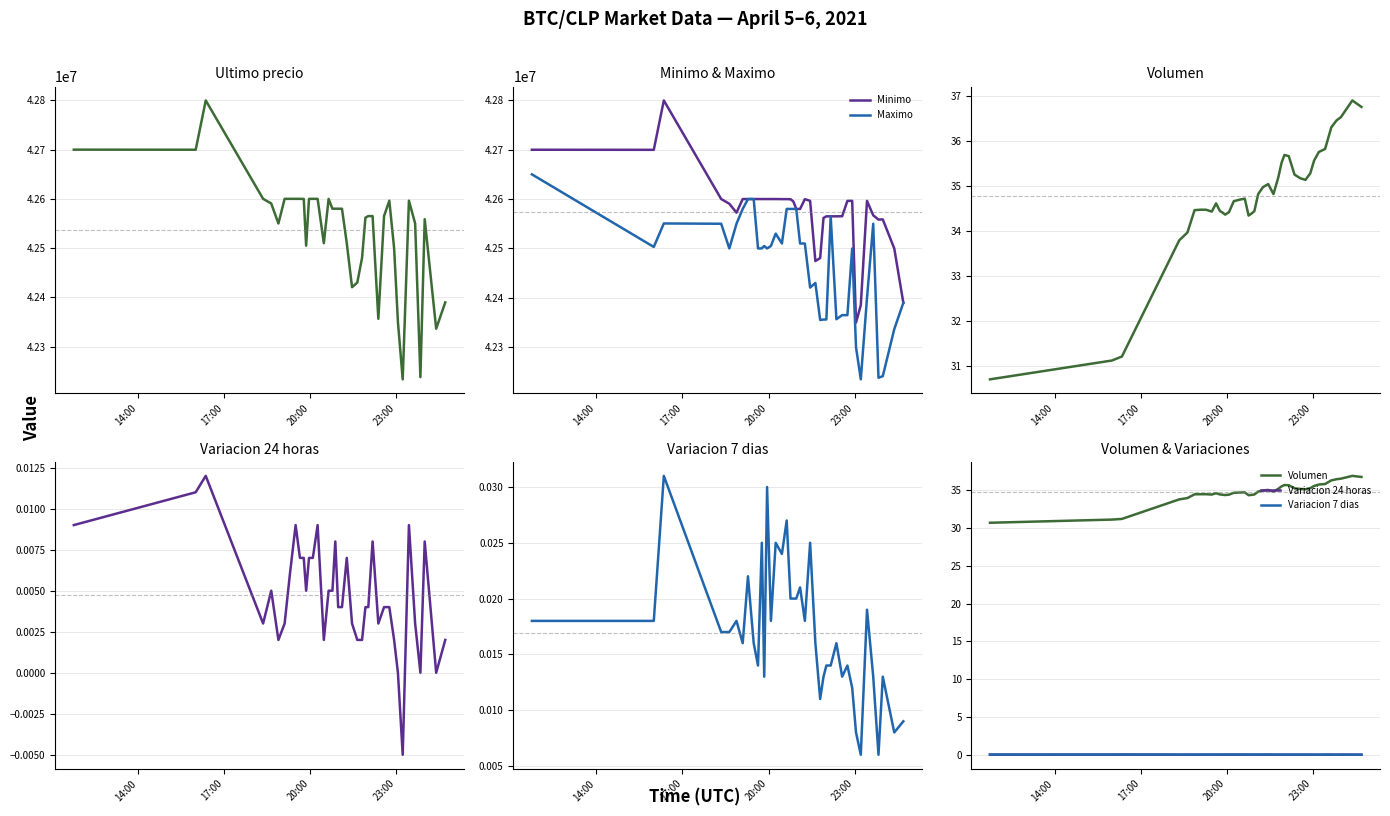

What is the sum of all Maximo values?

1698735179.0